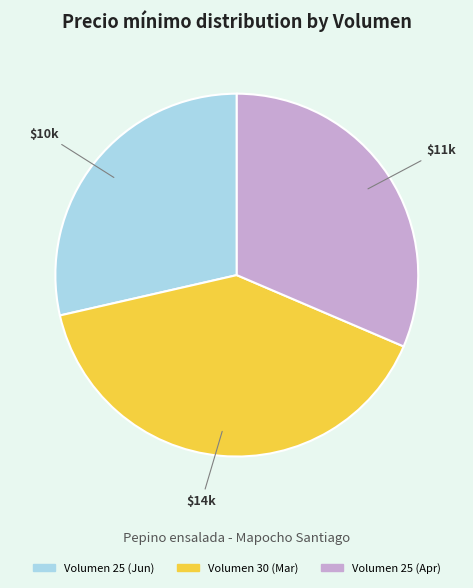

Which has a higher value, Volumen 25 (Apr) or Volumen 30 (Mar)?

Volumen 30 (Mar)